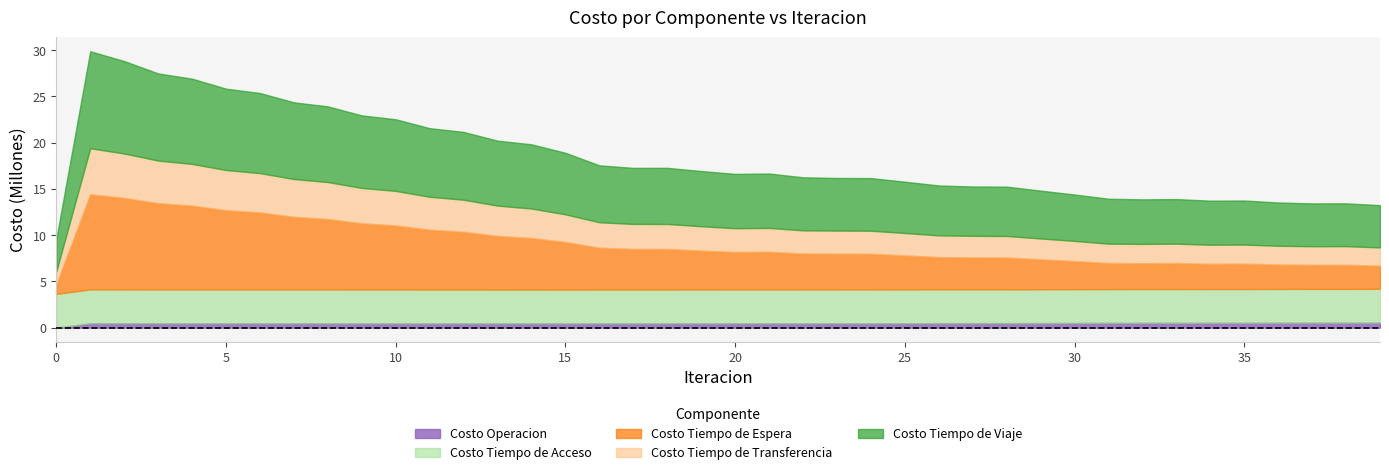

True or false: Costo Operacion and Costo Tiempo de Viaje cross at least once.

False